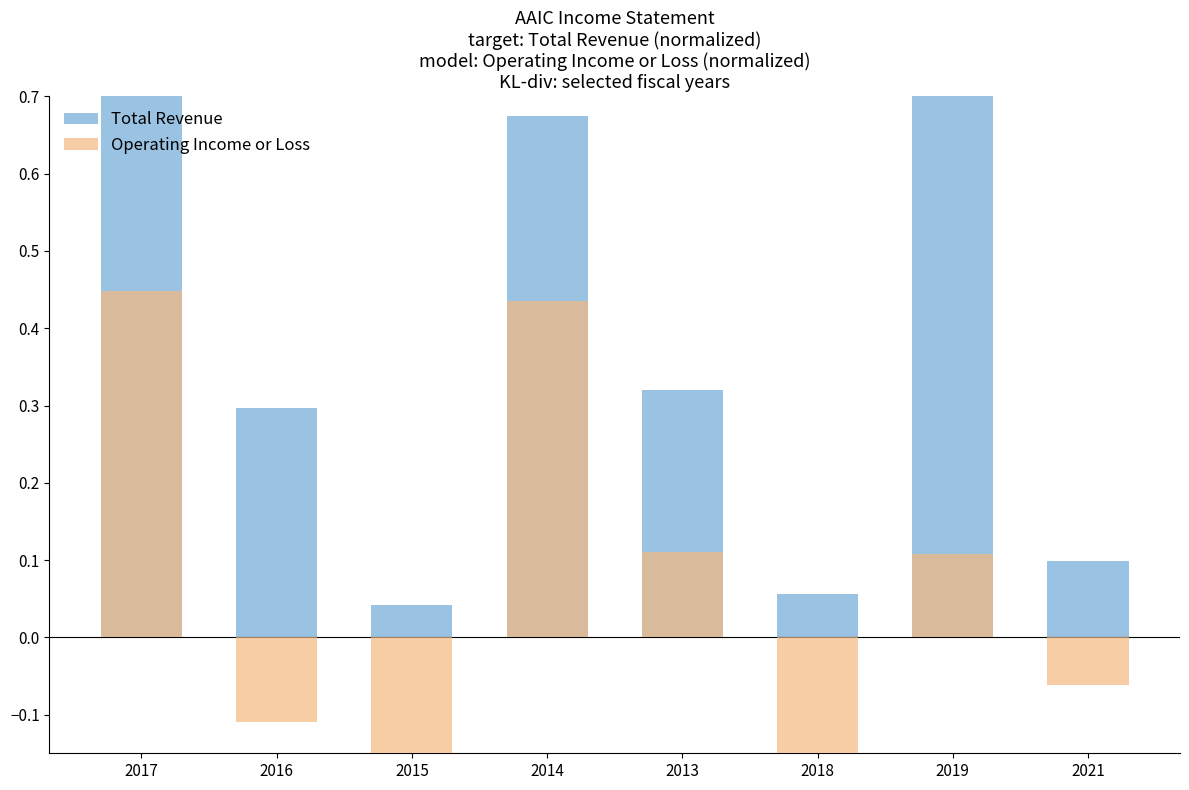

How many groups of bars are there?

8